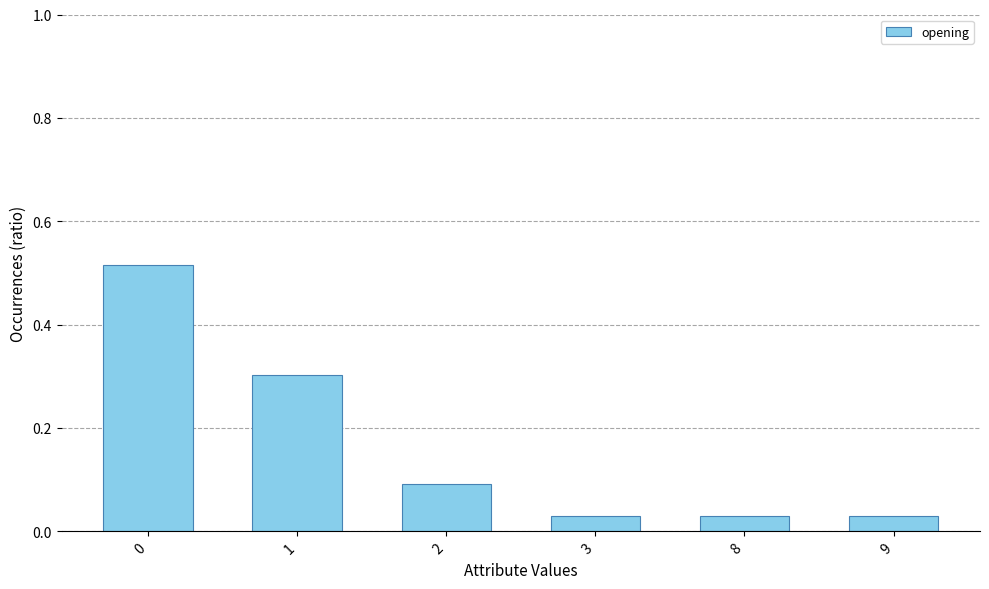

What is the change in value from 0 to 3?

-0.5